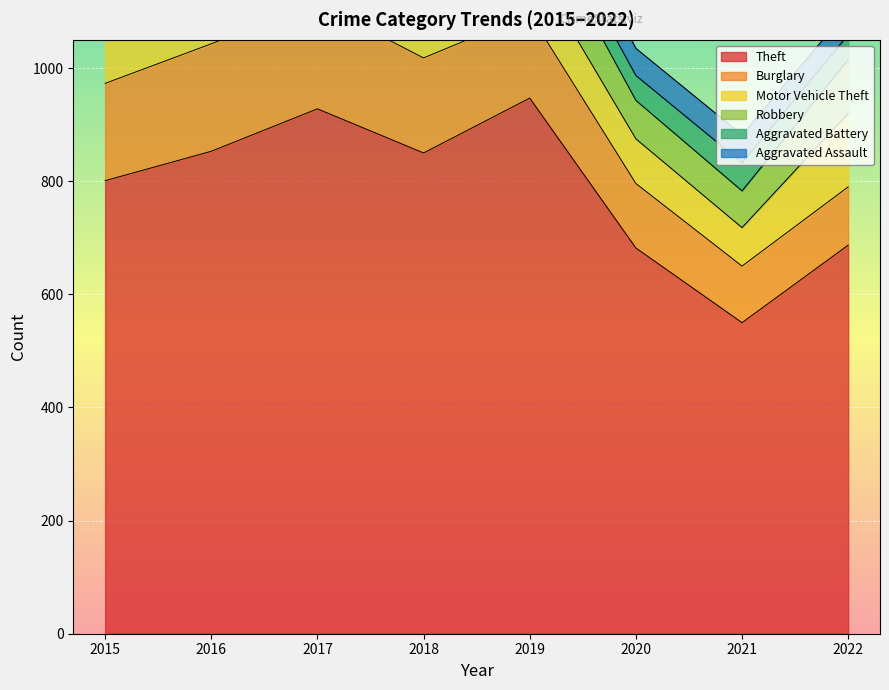

What is the minimum value for Theft?

550